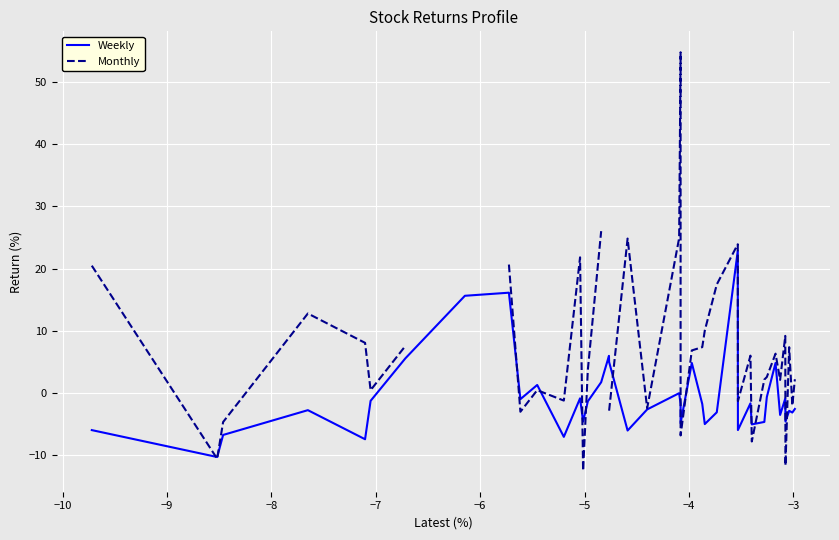

How many values in Weekly are above zero?

10